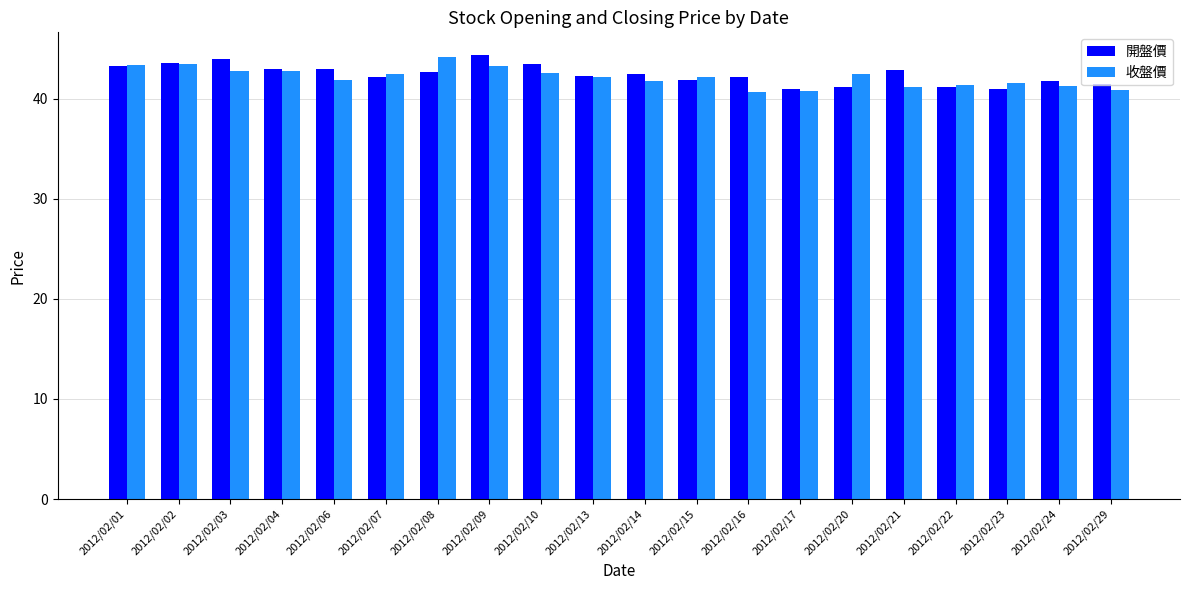

Read the 開盤價 value at 2012/02/14.

42.5